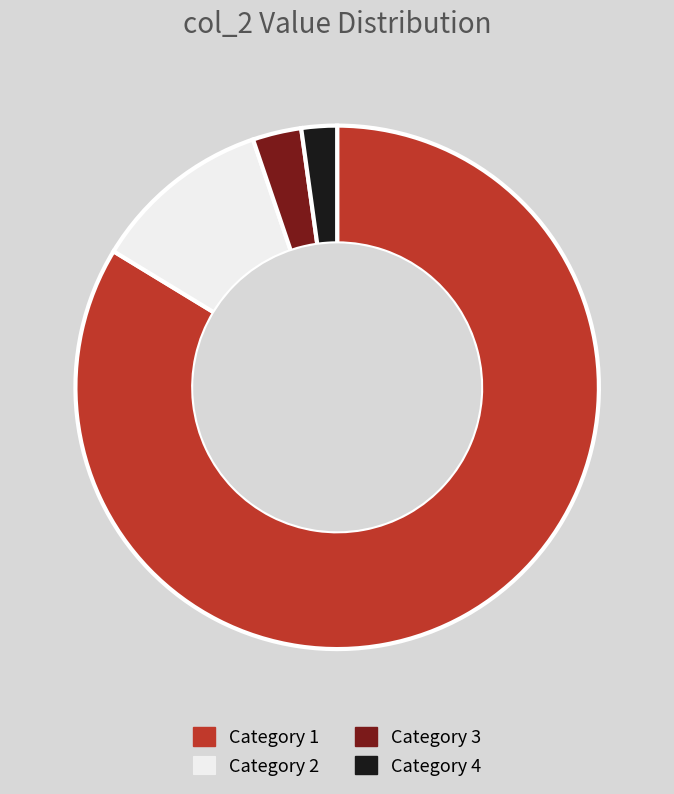

What is the largest slice in the pie chart?

Category 1